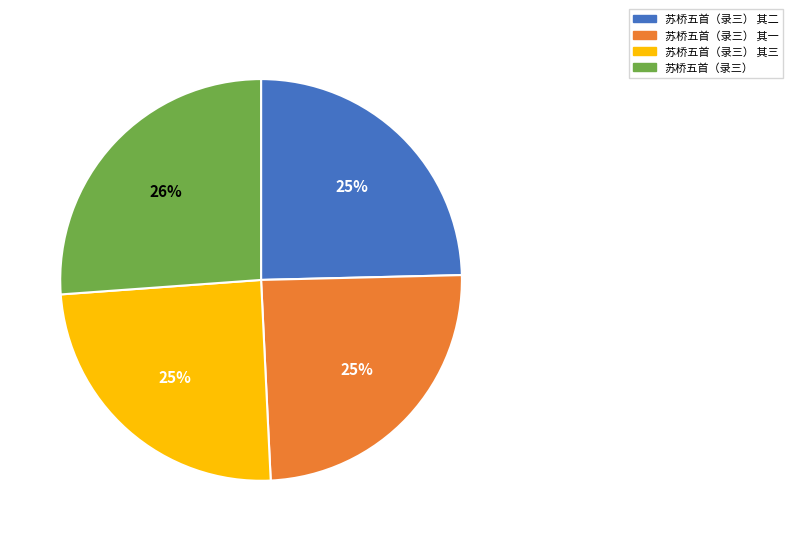

What percentage is the 苏桥五首（录三） 其一 slice, to the nearest percent?

25%